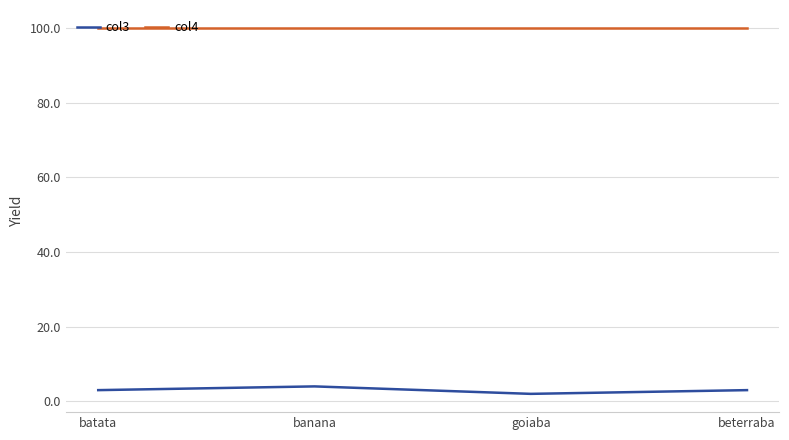

Is this an area chart (filled region under the line)?

No